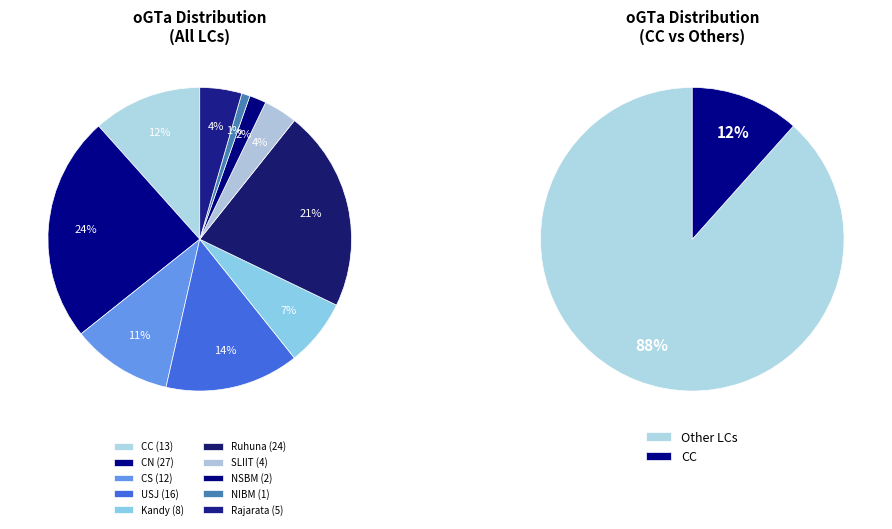

What percentage do SLIIT and Kandy together represent?

10.7%